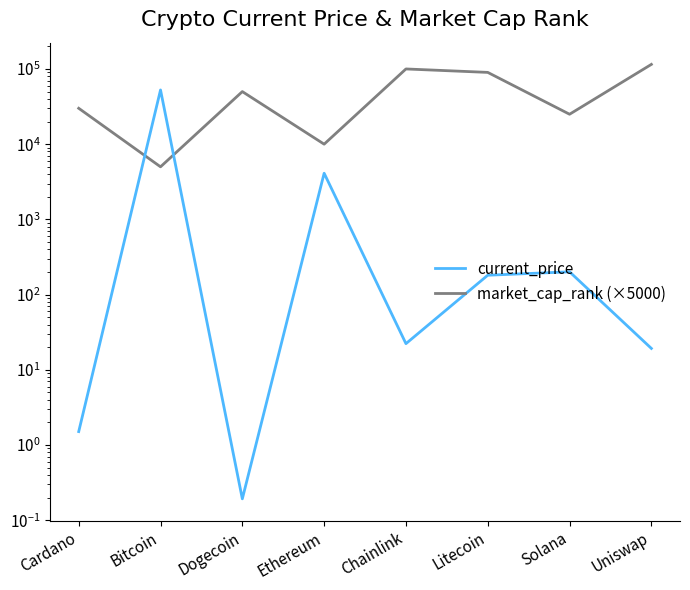

What is the difference between the maximum and minimum values in the current_price series?

52590.8